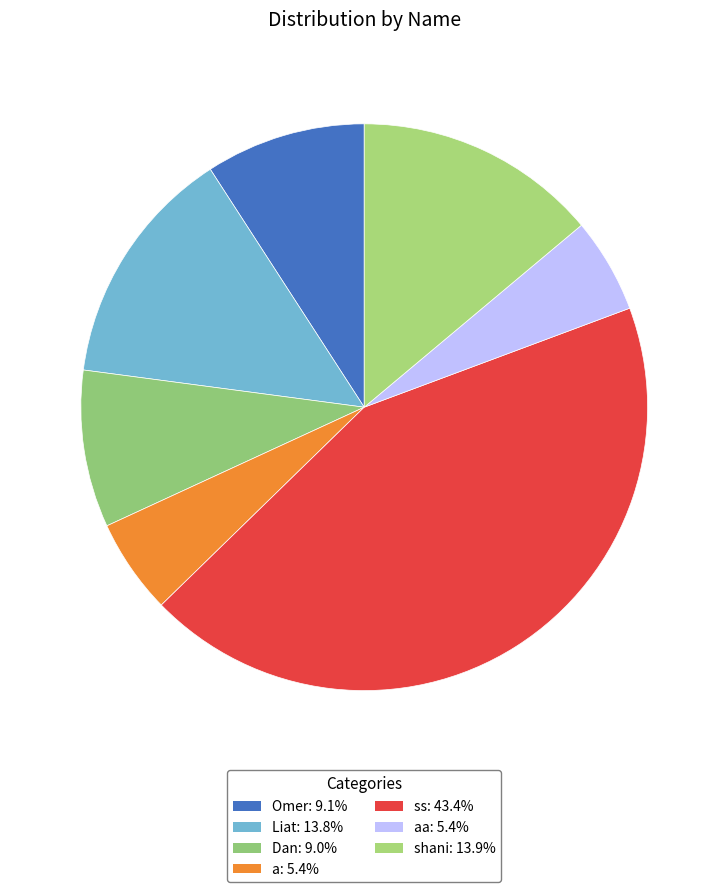

Count the number of slices in the pie.

7